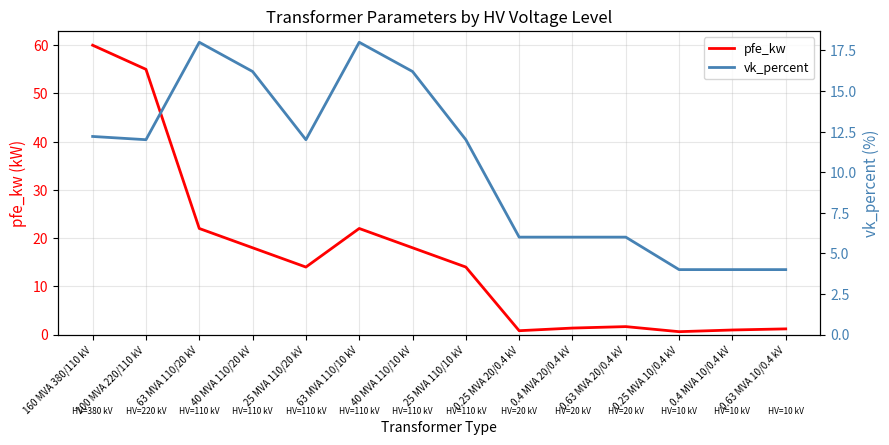

Does the chart display data point markers on the line(s)?

No